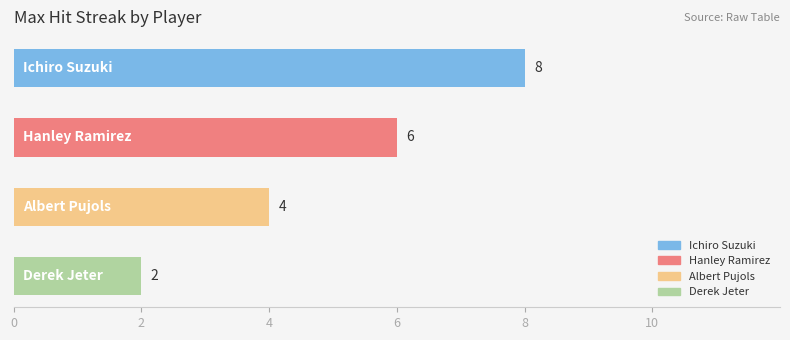

What is the smallest value displayed?

2